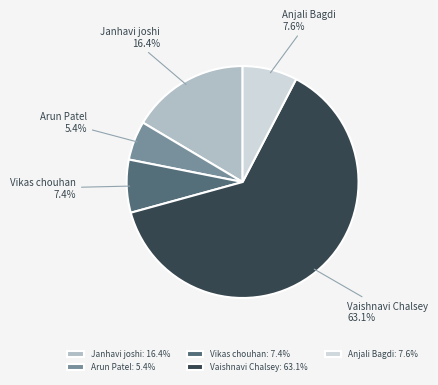

Is it true that Anjali Bagdi is 8% of the pie?

True